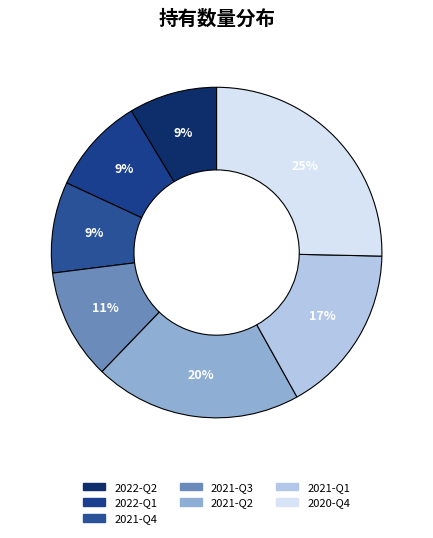

To the nearest percent, what portion does 2021-Q3 represent?

11%